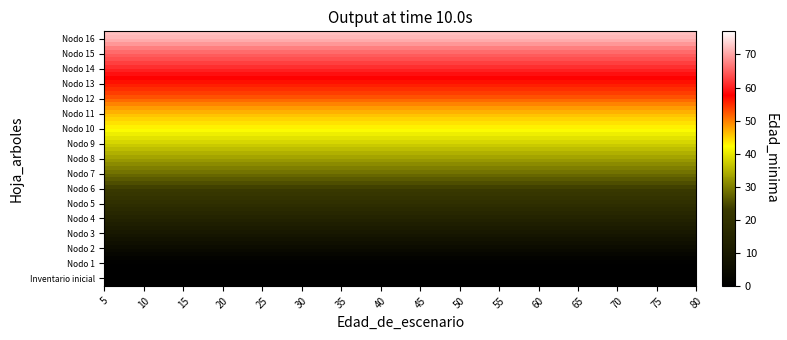

At how many categories does at least one series exceed 4?

16